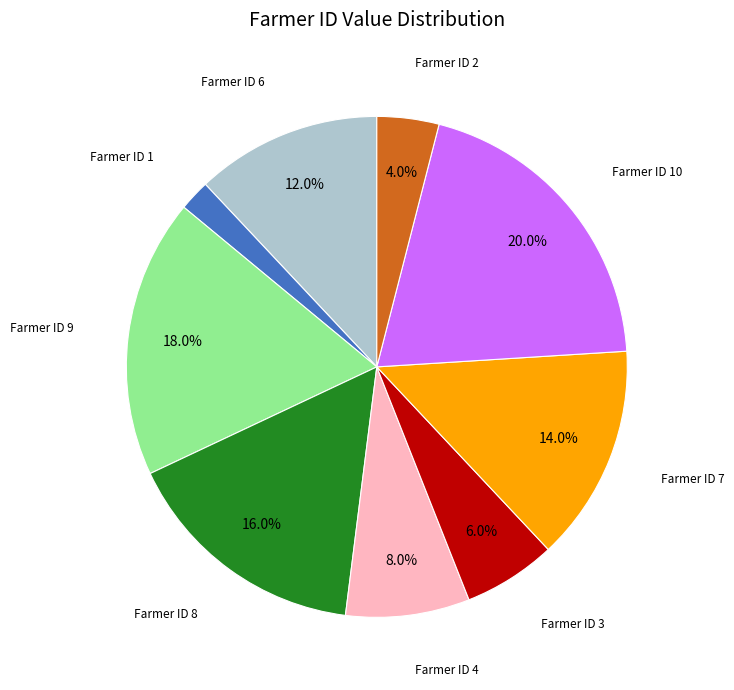

What is the smallest slice in the pie chart?

1